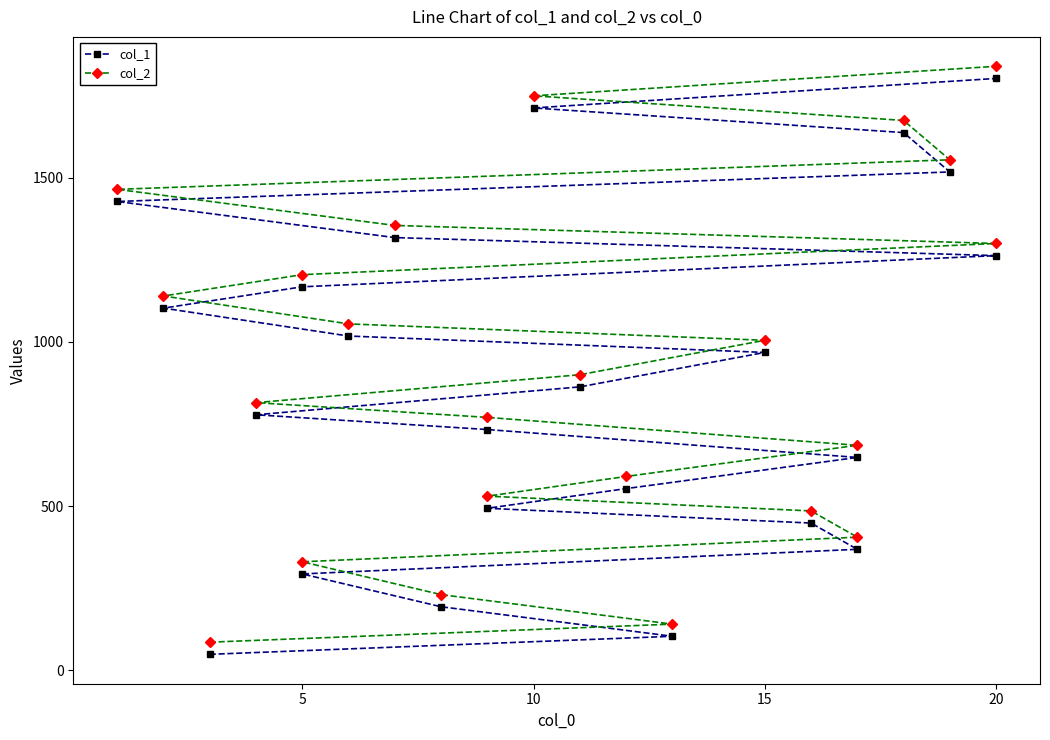

True or false: col_2 and col_1 cross at least once.

False